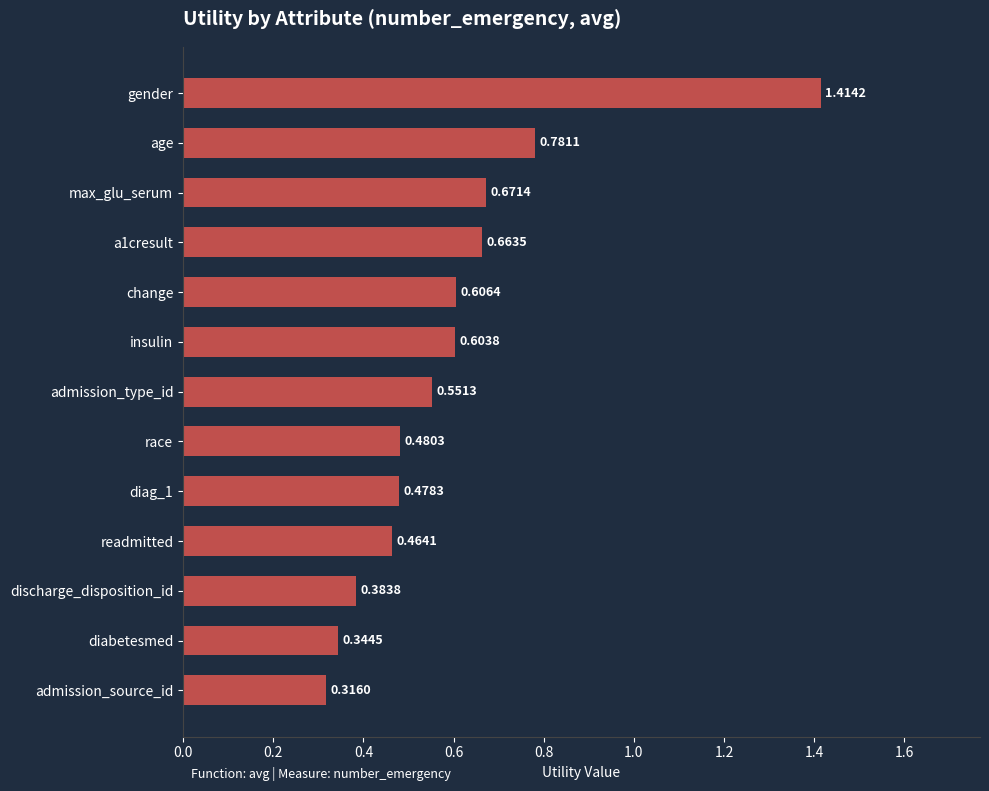

Count the number of categories in the chart.

13